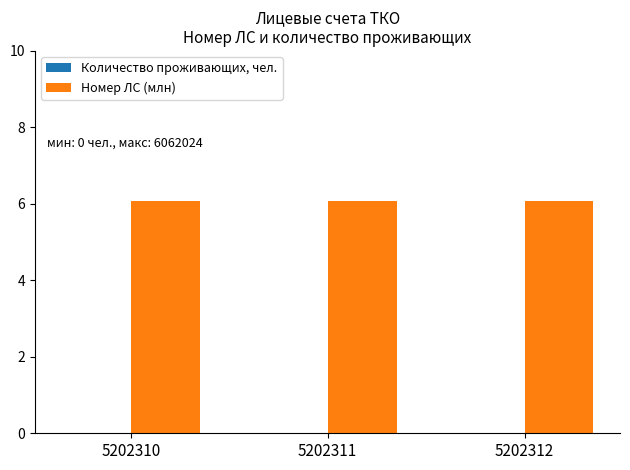

Between 5202312 and 5202311, which is larger?

5202312